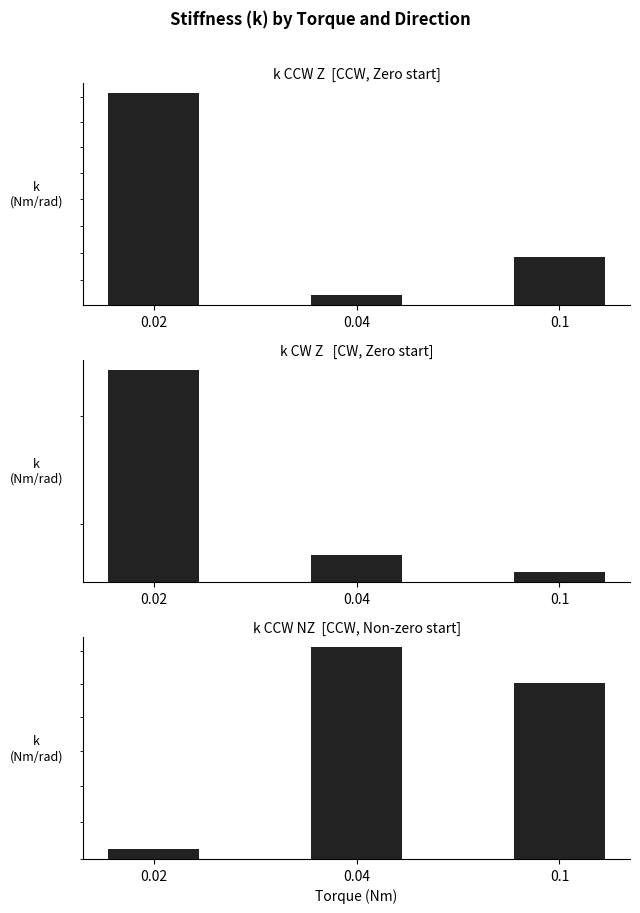

List the labels in order of k CCW NZ value, largest first.

0.04, 0.1, 0.02